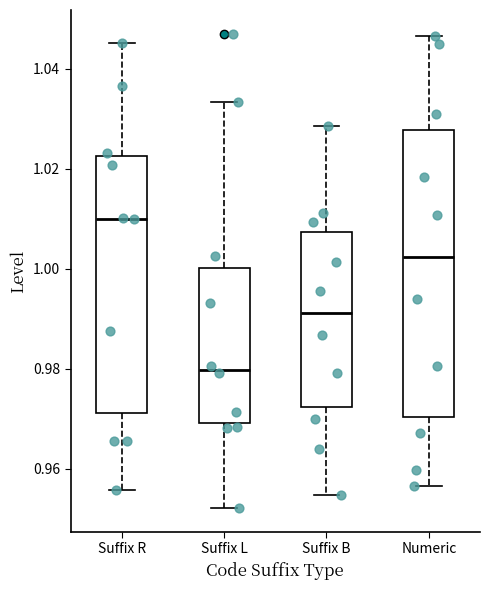

Reading left to right, transcribe this box plot: for each box, give where its median line is, the range the box spans, and where its two whiskers end, as read against the y-axis. The values are not printed on the chart, so give them approximately, as read against the axis.

Suffix R: median 1.010, box 0.972 to 1.022, whiskers 0.956 to 1.046
Suffix L: median 0.980, box 0.970 to 1.000, whiskers 0.952 to 1.034
Suffix B: median 0.992, box 0.972 to 1.008, whiskers 0.954 to 1.028
Numeric: median 1.002, box 0.970 to 1.028, whiskers 0.956 to 1.046